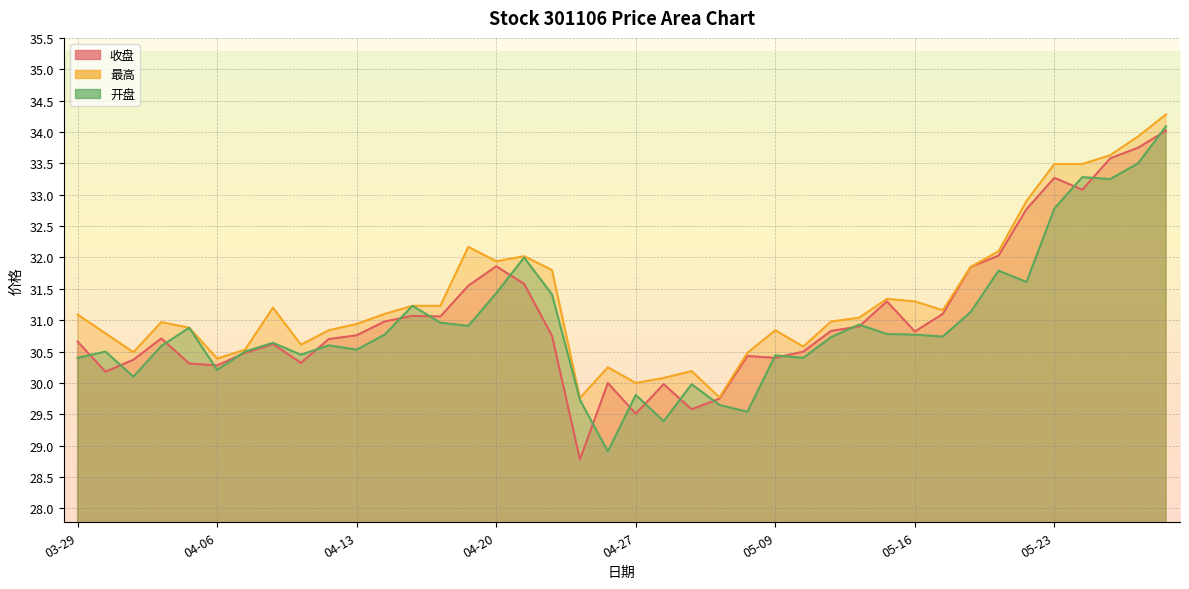

True or false: 收盘 and 最高 intersect in this chart.

False